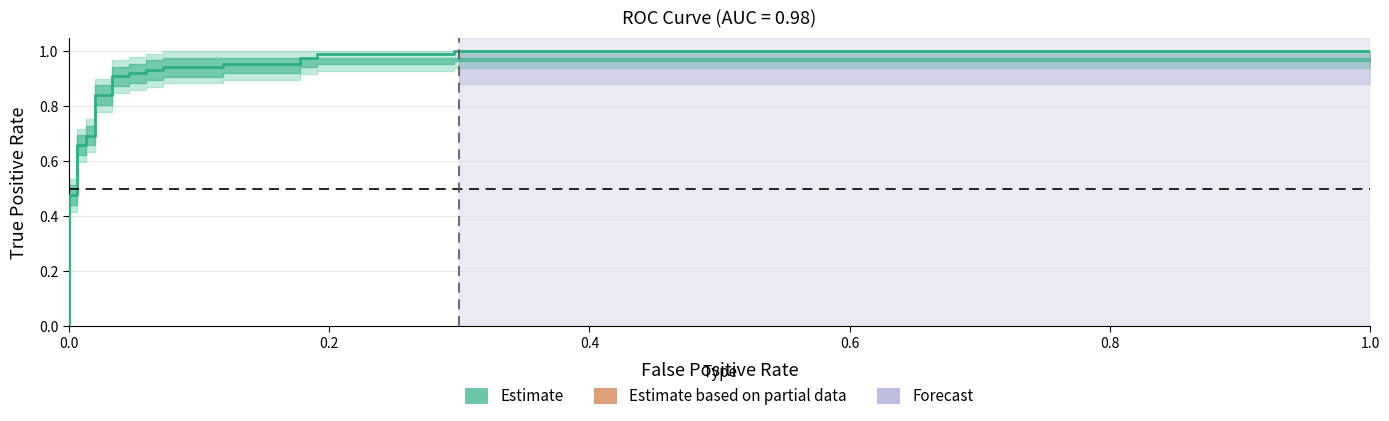

The value at 19 is 1.7. True or false?

False